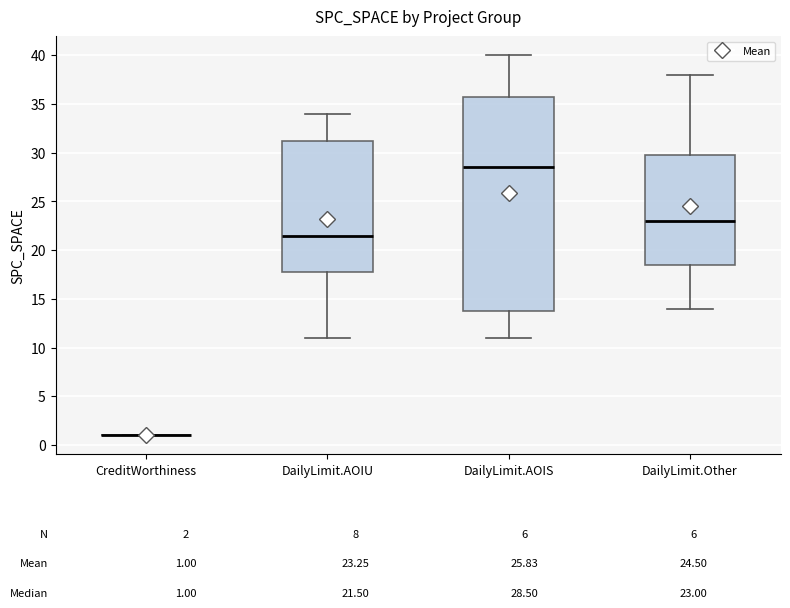

Comparing the boxes themselves (not the whiskers), which one is the tallest?

DailyLimit.AOIS